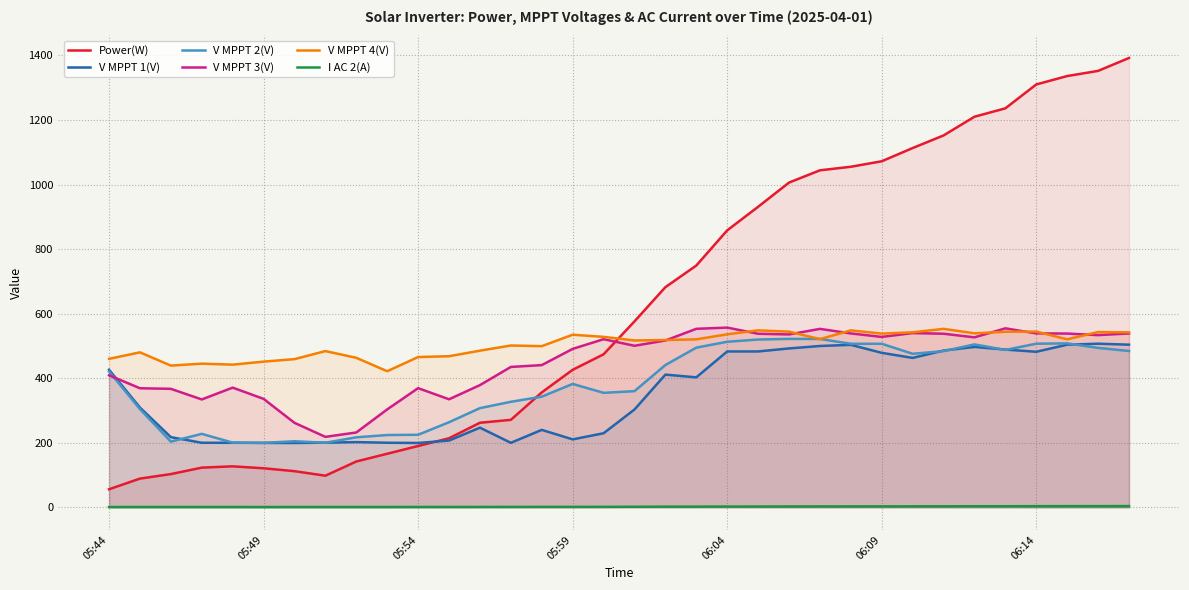

At which label is I AC 2(A) closest to 2?

18